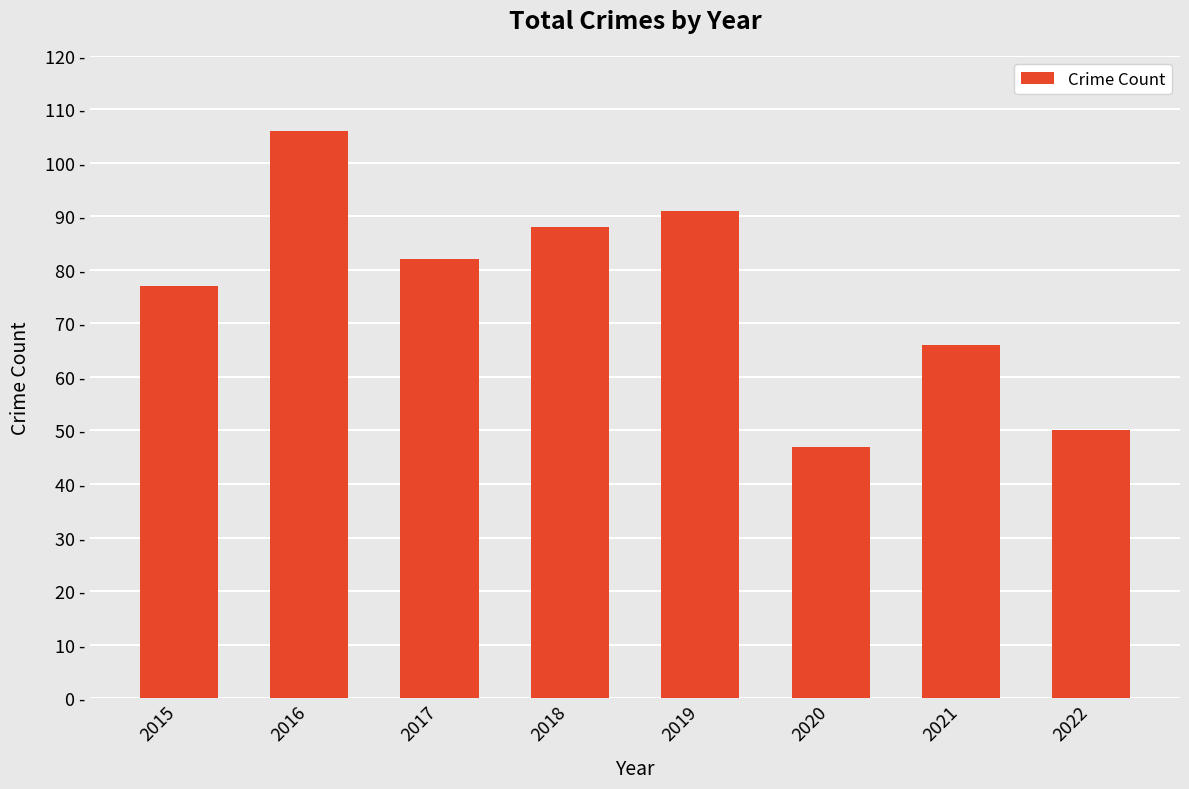

Are the bars horizontal?

No